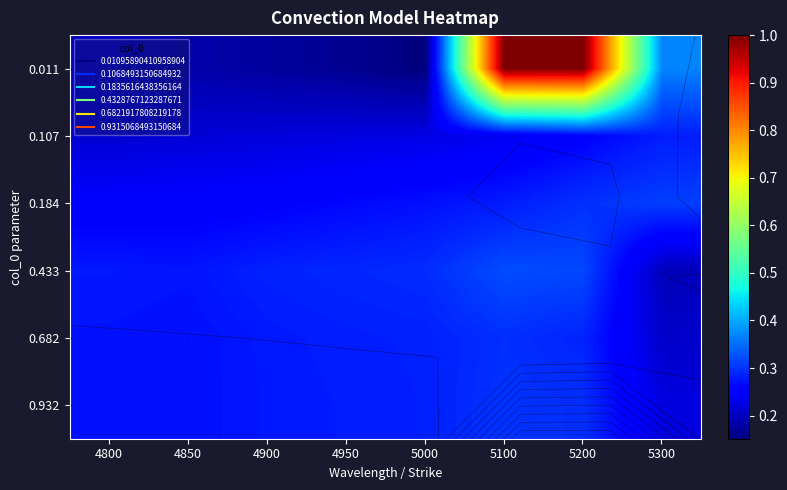

The 0.932 series shows 0.4 at 4900. True or false?

False